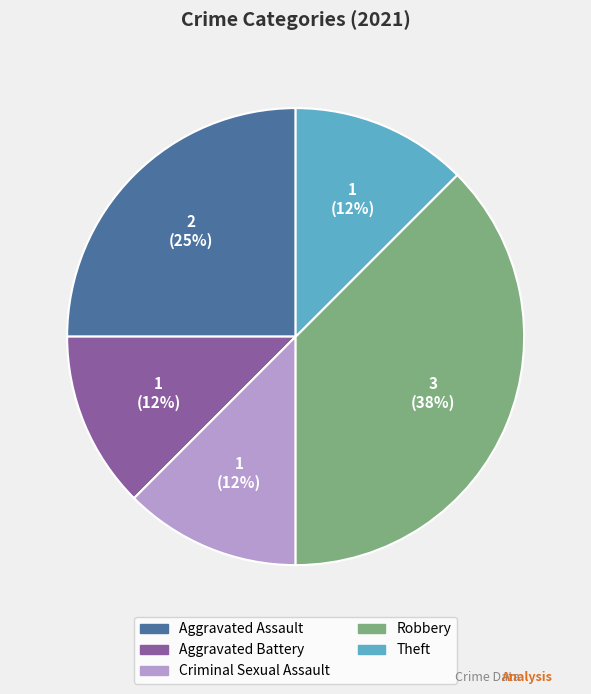

What is the ratio of the value at Aggravated Battery to the value at Aggravated Assault?

0.5